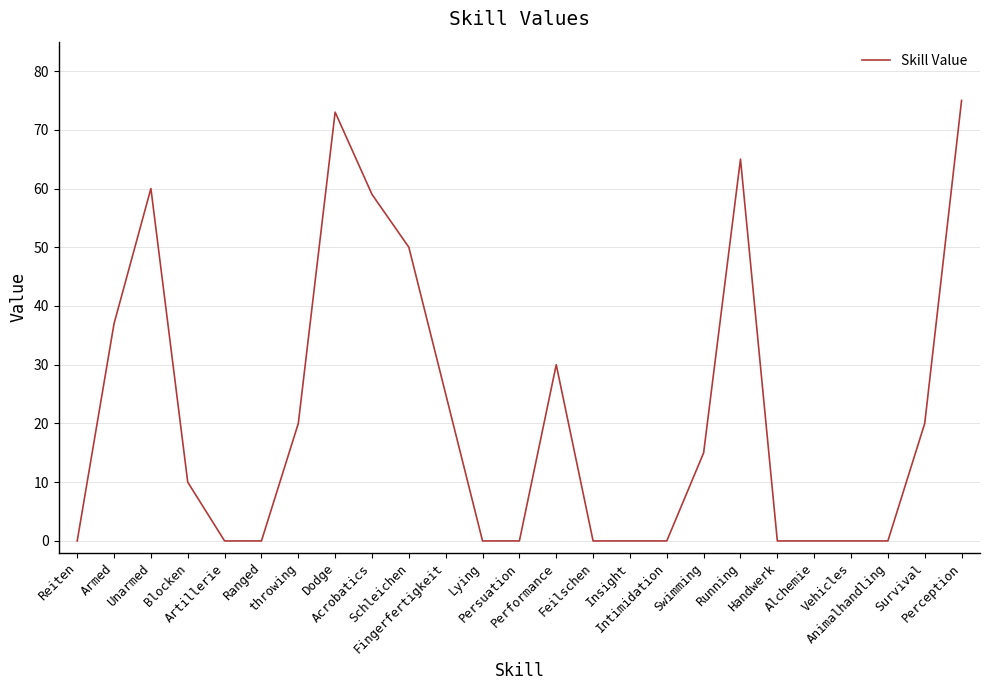

Reading left to right, transcribe all the data shown in this chart.

Reiten=0	Armed=37	Unarmed=60	Blocken=10	Artillerie=0	Ranged=0	throwing=20	Dodge=73	Acrobatics=59	Schleichen=50	Fingerfertigkeit=25	Lying=0	Persuation=0	Performance=30	Feilschen=0	Insight=0	Intimidation=0	Swimming=15	Running=65	Handwerk=0	Alchemie=0	Vehicles=0	Animalhandling=0	Survival=20	Perception=75